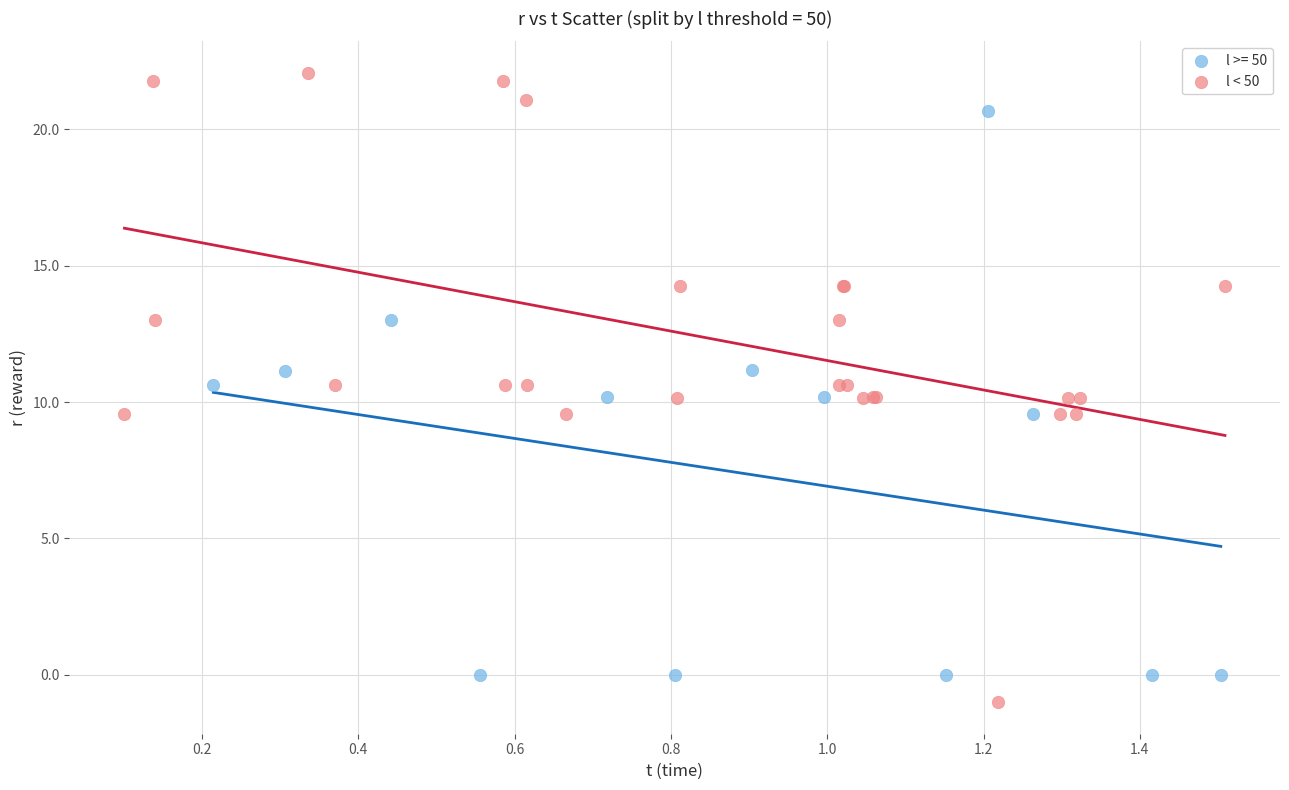

Which series reaches the maximum Y coordinate?

l < 50